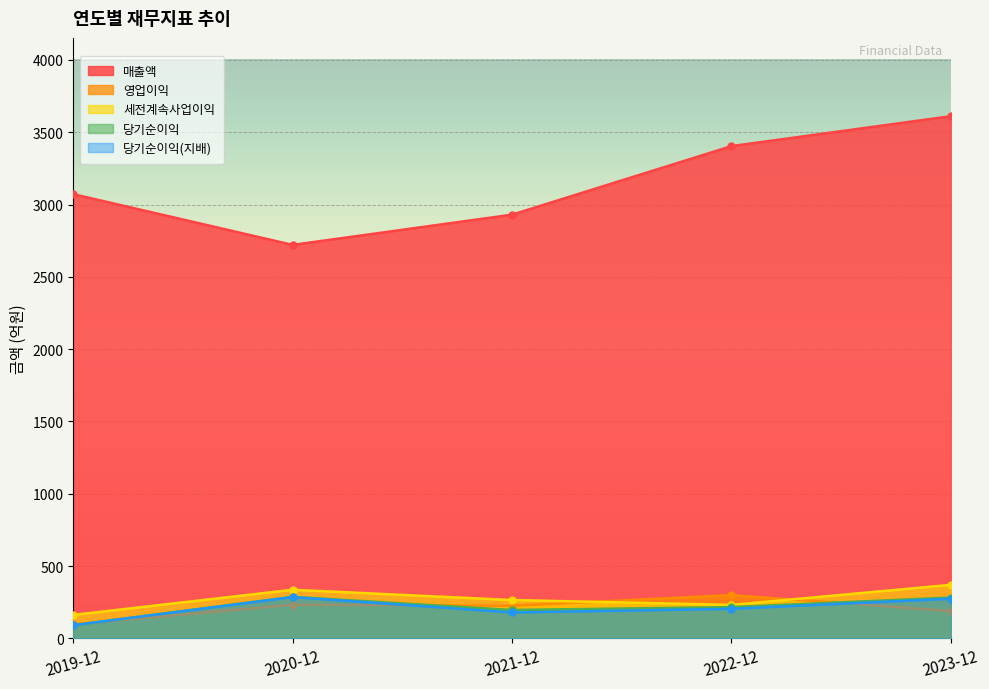

What is the spread (max minus min) of values at 2021-12?

2751